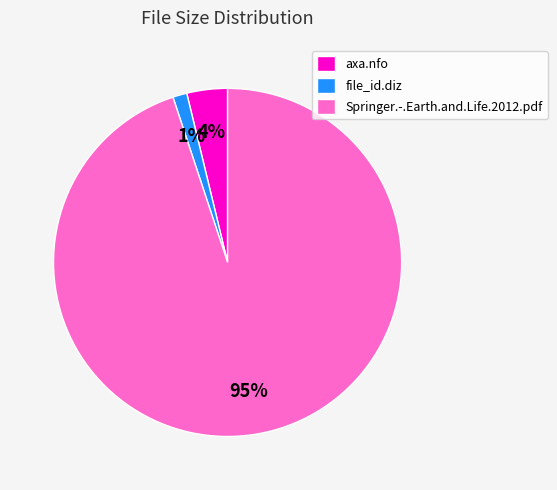

To the nearest percent, what is the difference between the largest and smallest slice percentages?

94%